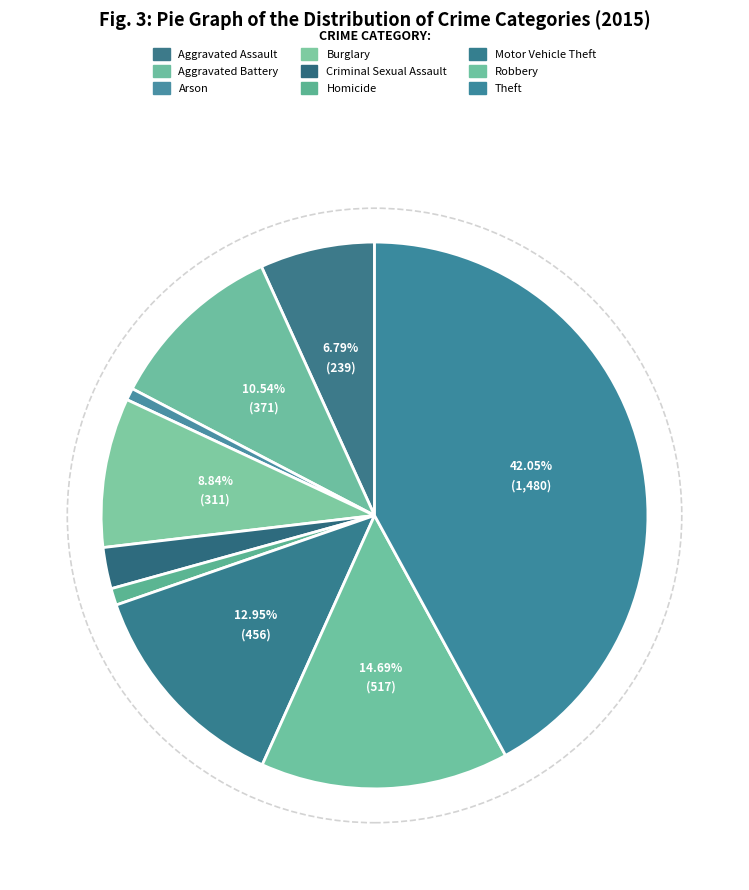

How many slices are in this pie chart?

9